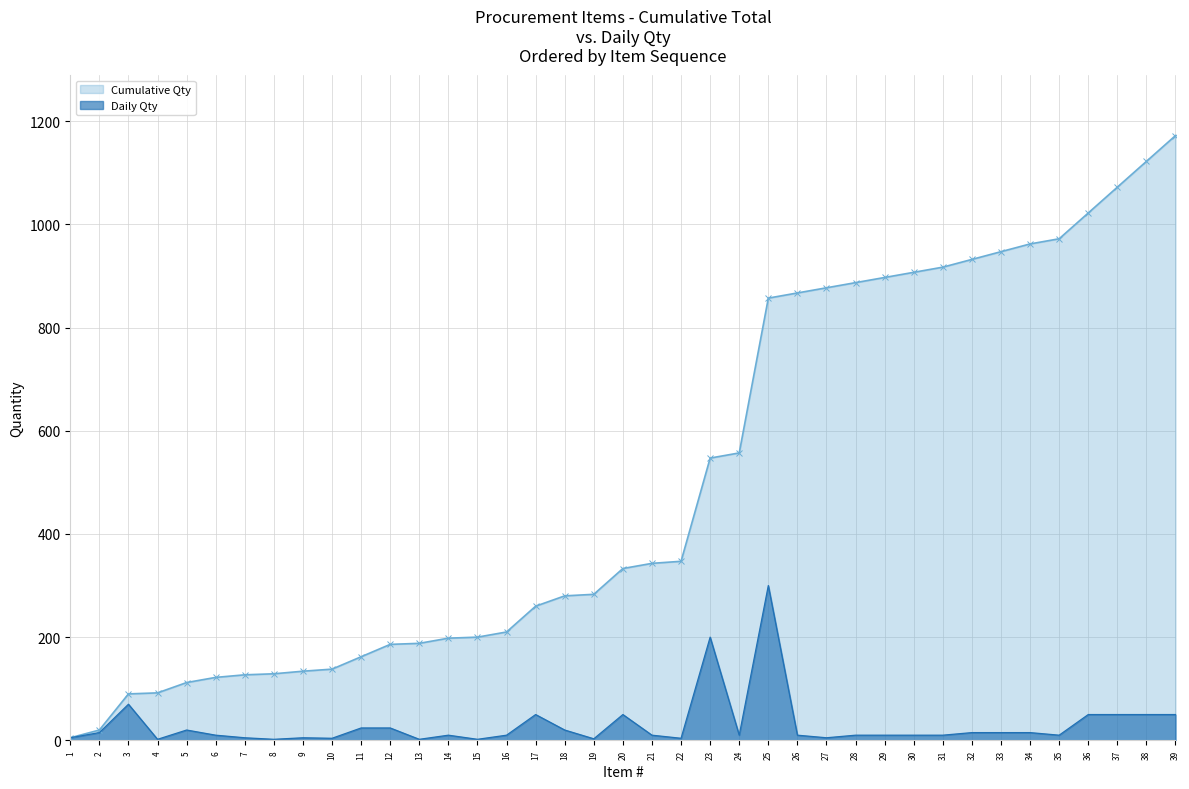

Rank the series by their maximum value, from lowest to highest.

Daily Qty, Cumulative Qty